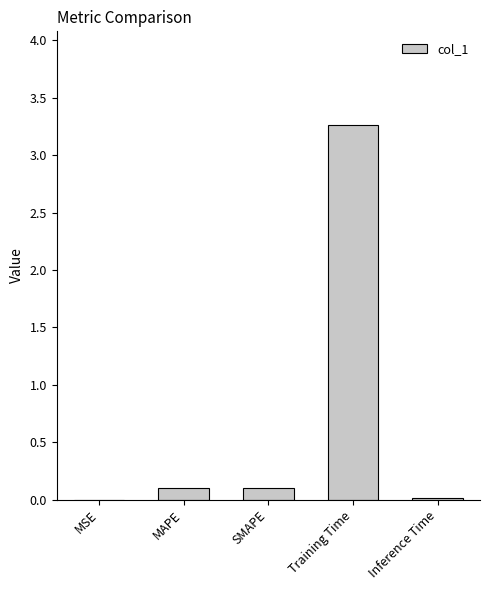

Which label corresponds to the largest value in the chart?

Training Time